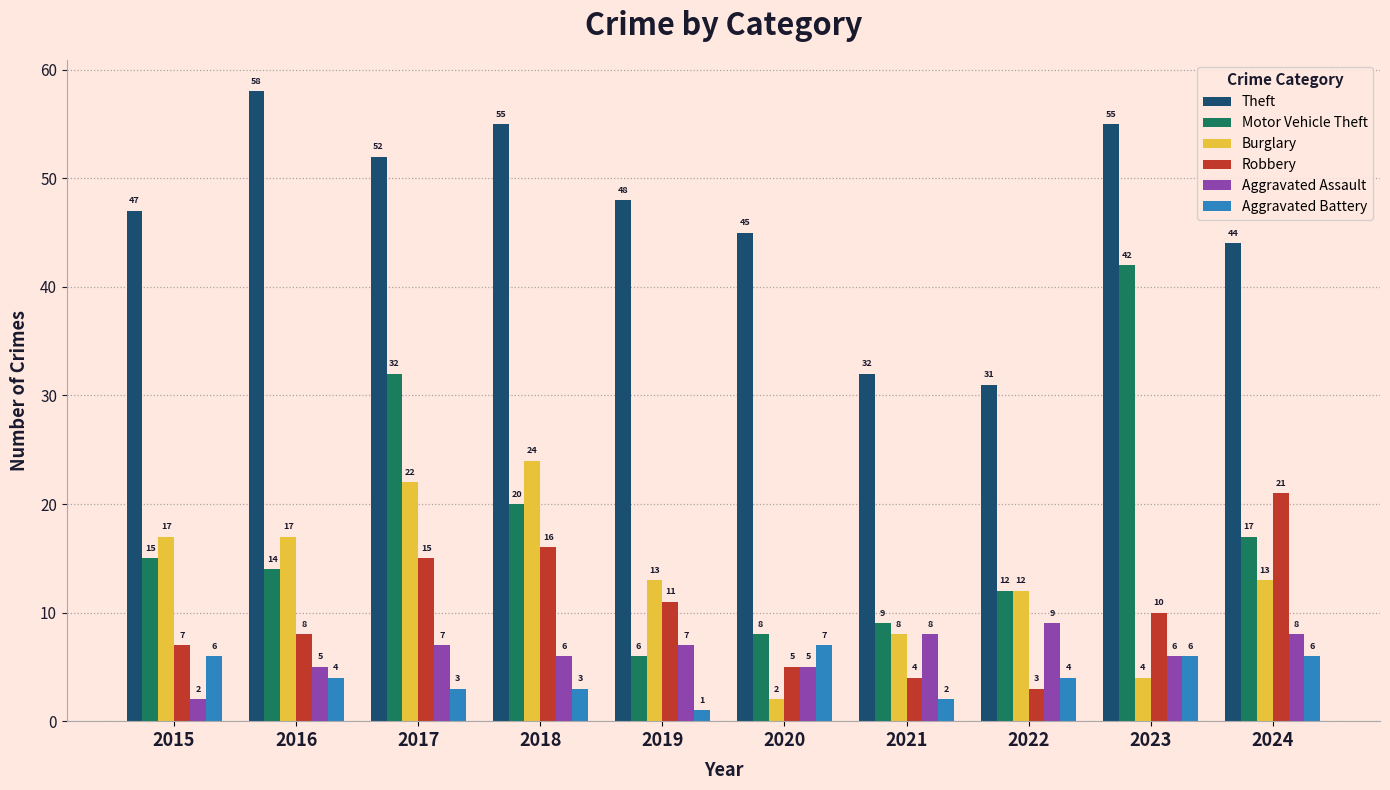

Does the chart contain stacked bars?

No